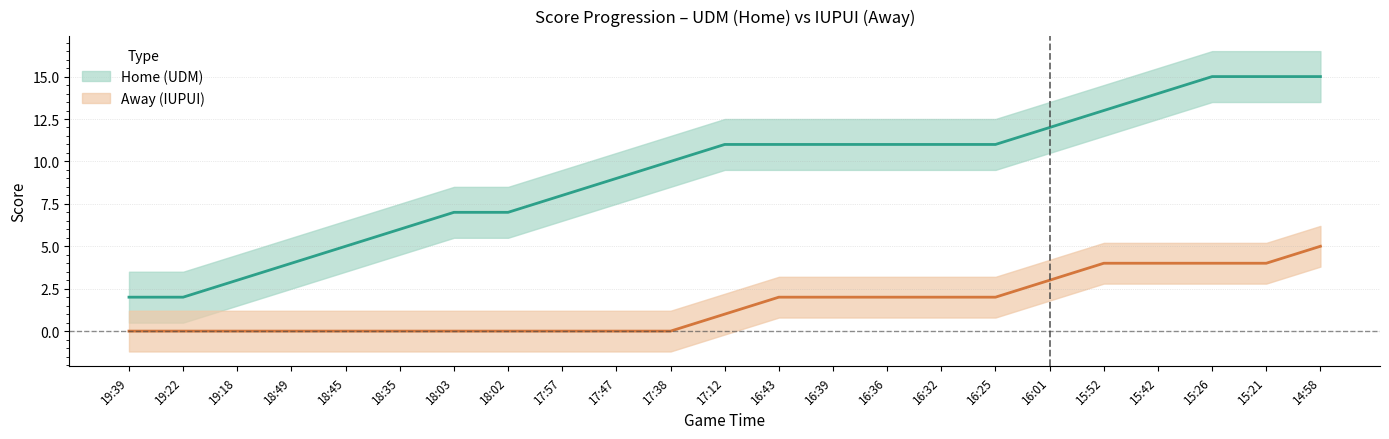

Rank the series by their maximum value, from highest to lowest.

Home, Away